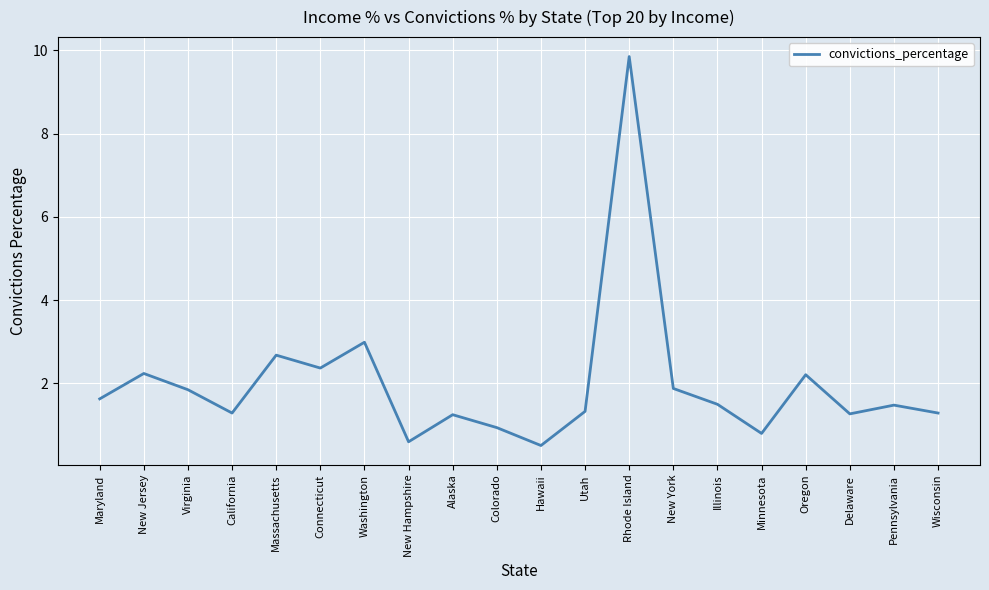

Approximately how many times larger is the value at Minnesota compared to Illinois?

0.5